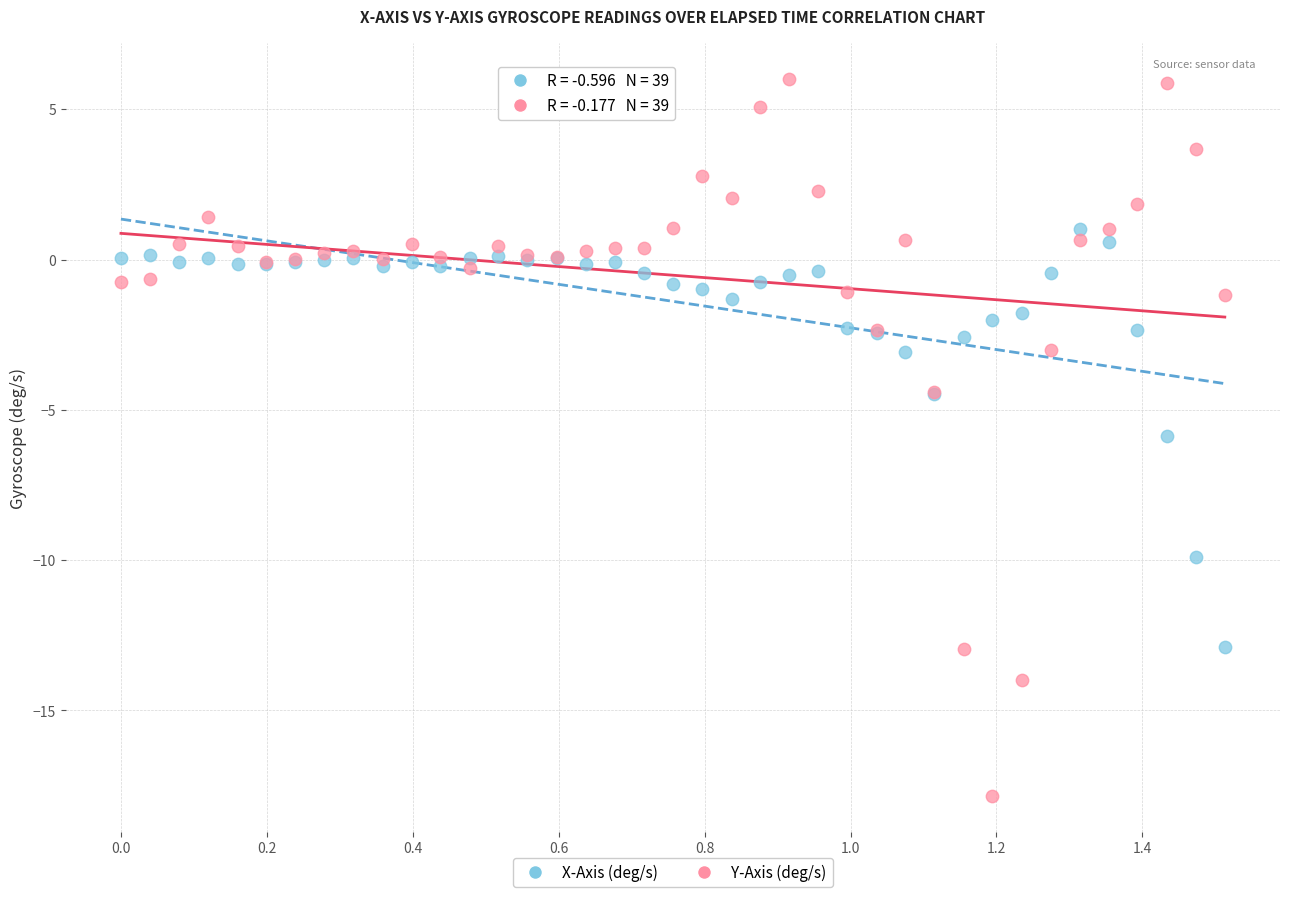

Which series reaches the minimum Y coordinate?

Y-Axis (deg/s)